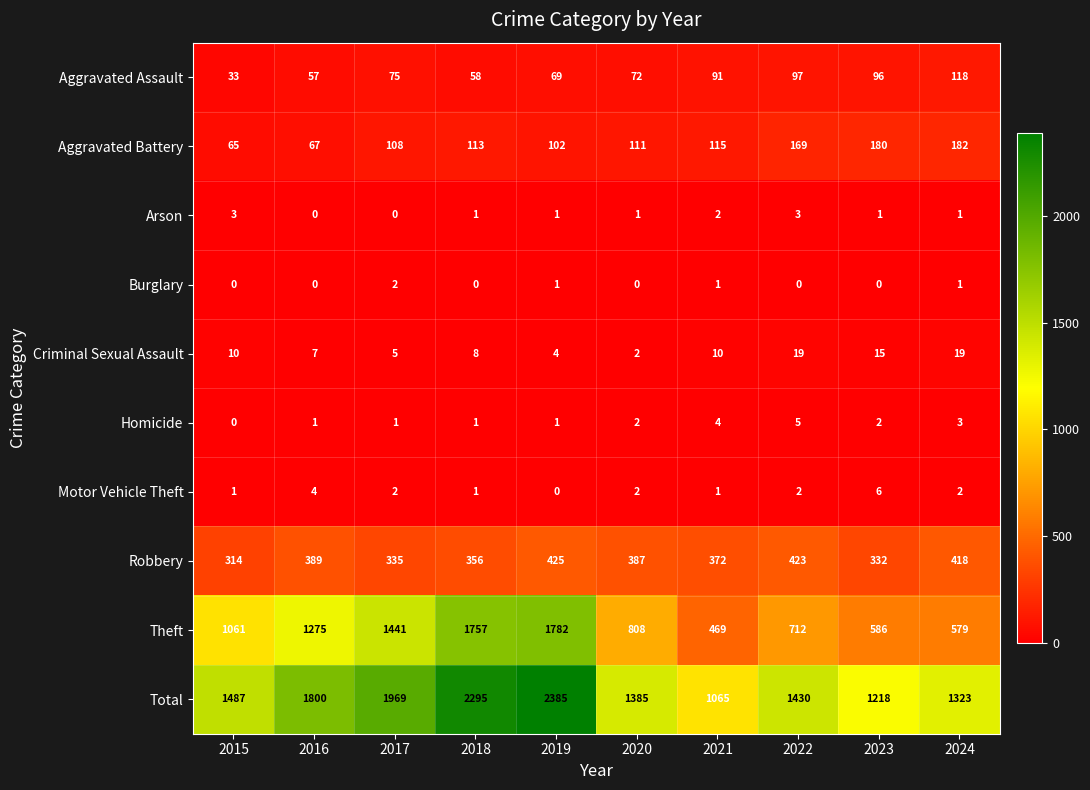

How many distinct data groups are displayed?

10